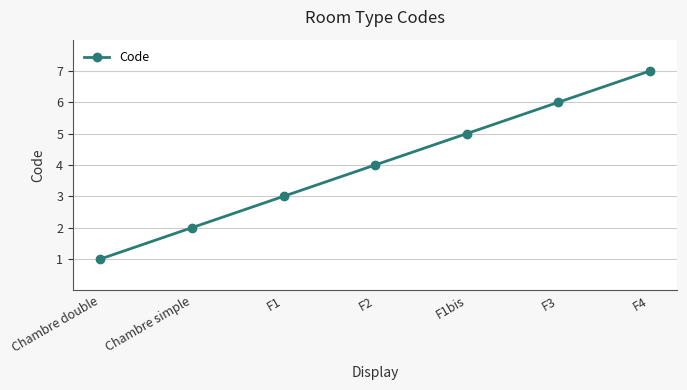

Read the value at Chambre double.

1